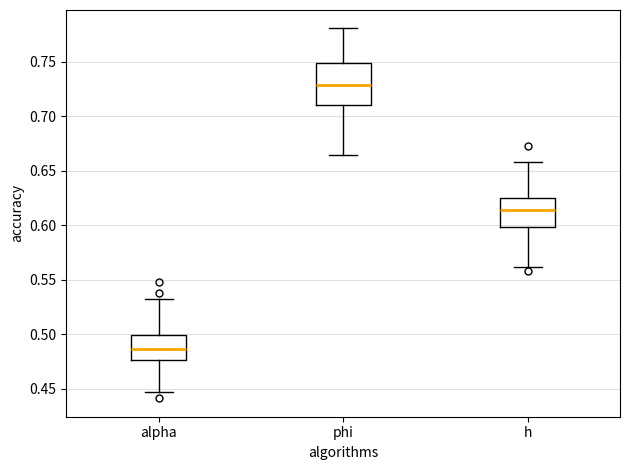

Which box is the tallest, from its lower edge to its upper edge?

phi